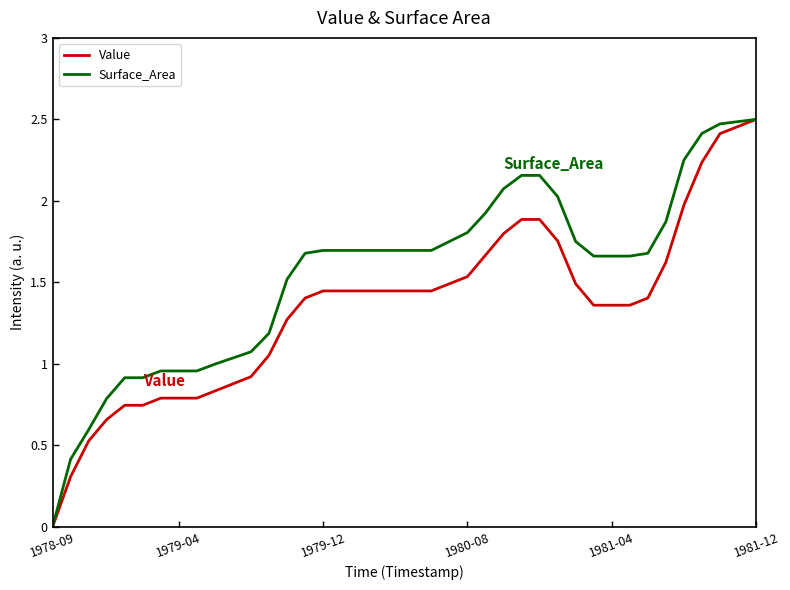

Which series has the largest total across all categories?

Surface_Area